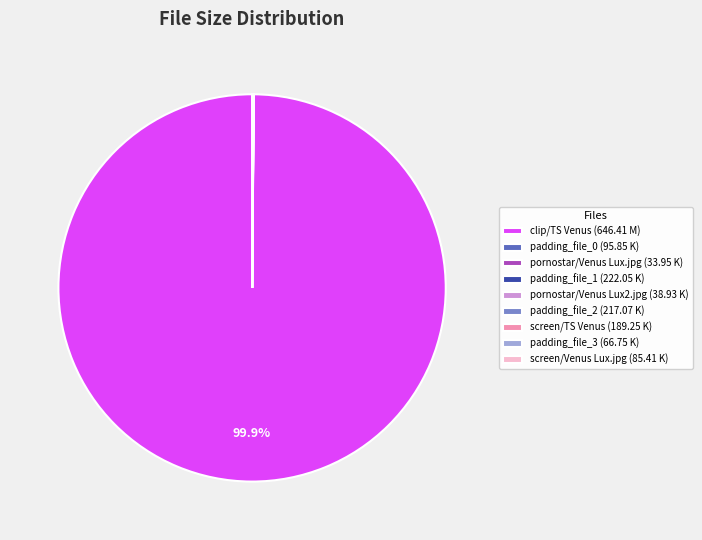

Which category has the biggest portion of the pie?

clip/TS Venus (646.41 M)